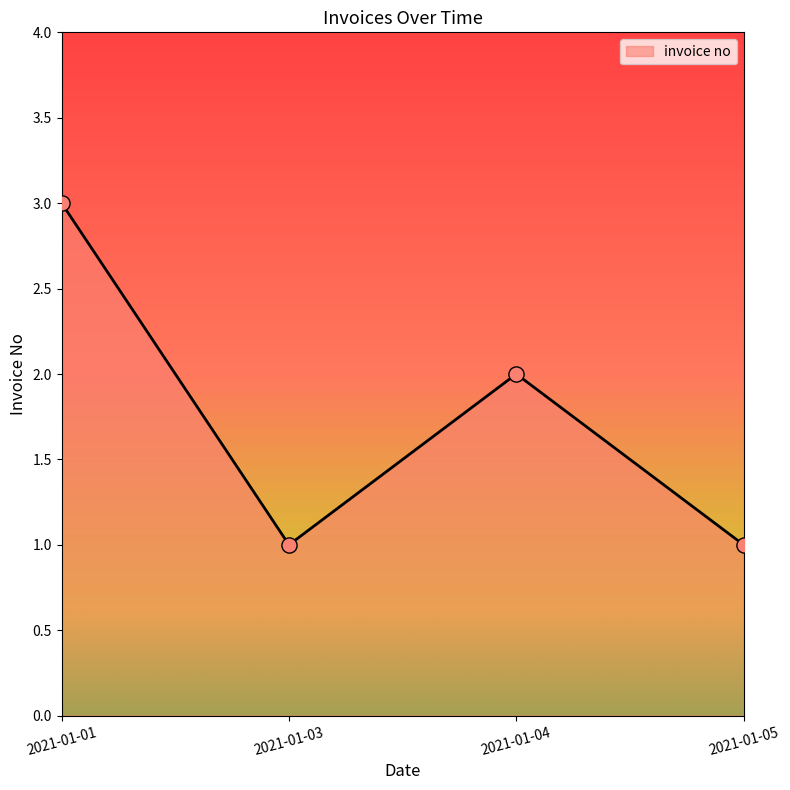

What is the ratio of the value at 2021-01-03 to the value at 2021-01-01?

0.3